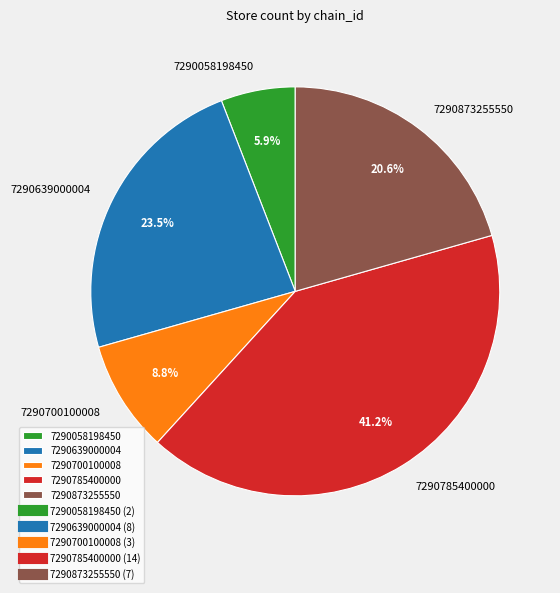

To the nearest percent, what is the combined percentage of 7290700100008 and 7290785400000?

50%